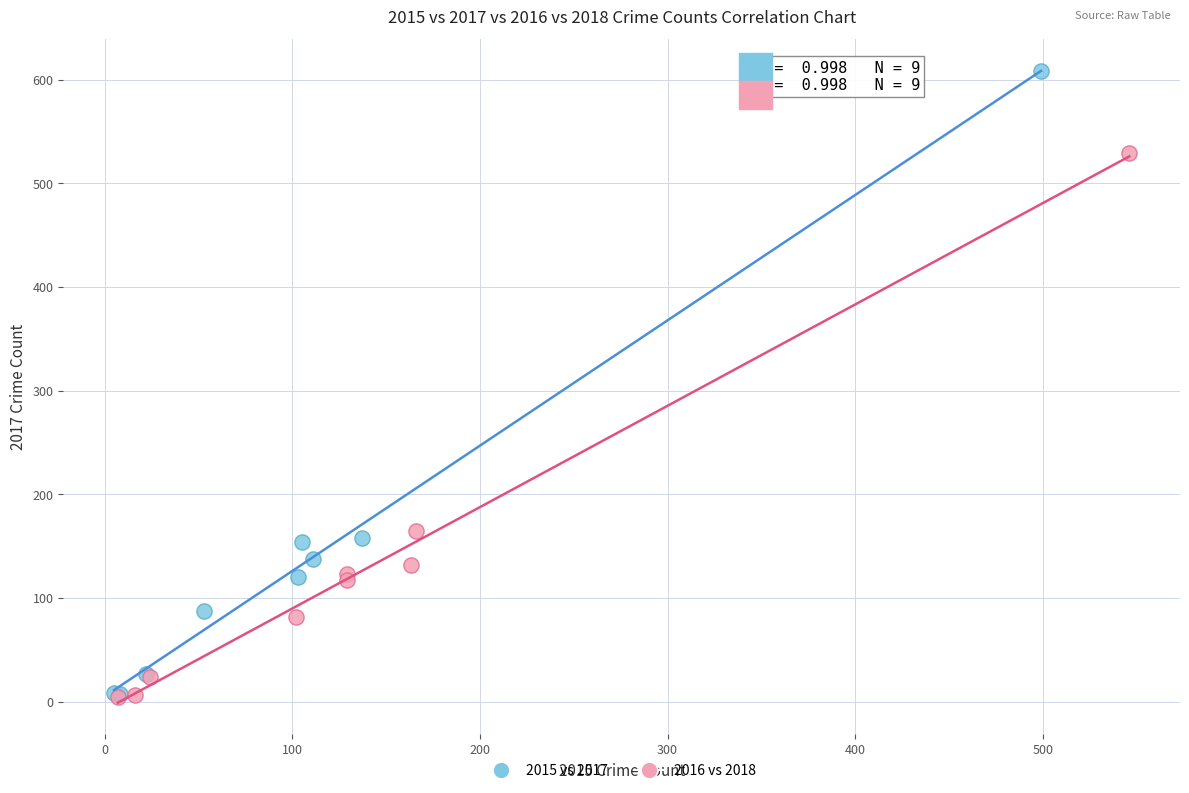

Which series reaches the maximum Y coordinate?

2015 vs 2017